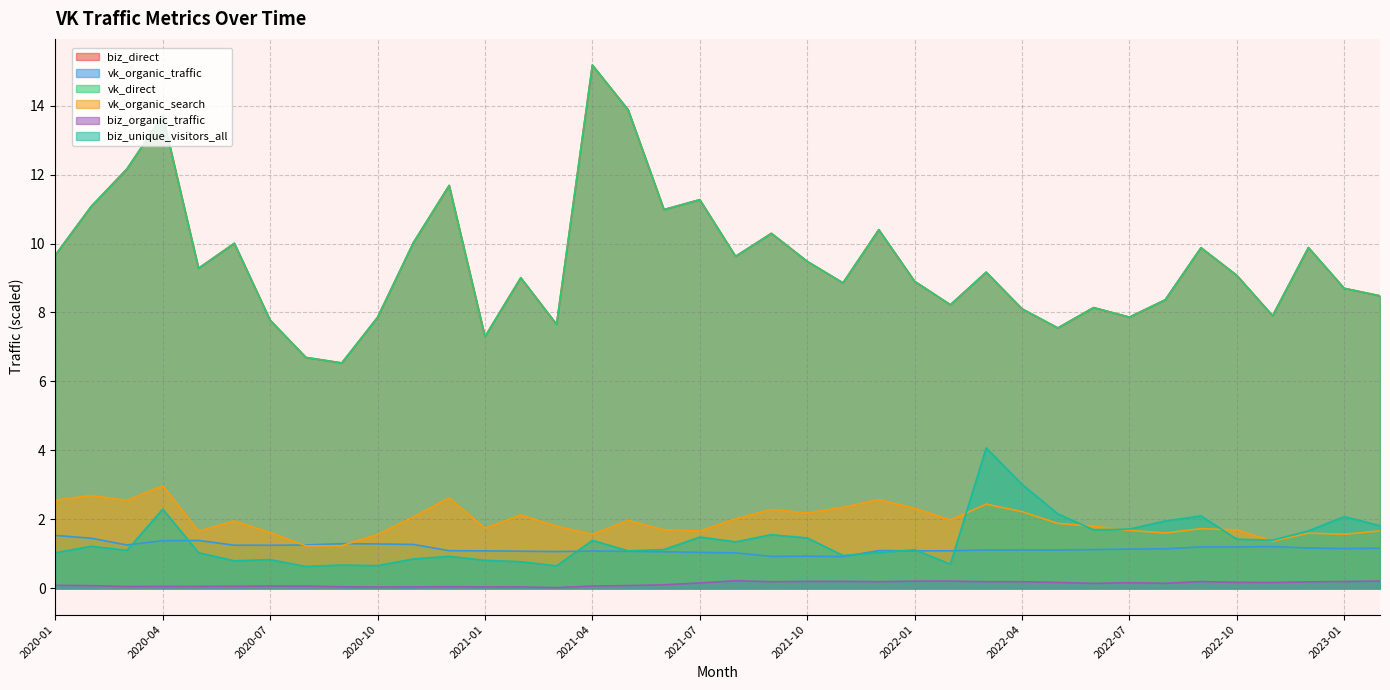

Which series has the largest range (max minus min)?

biz_direct